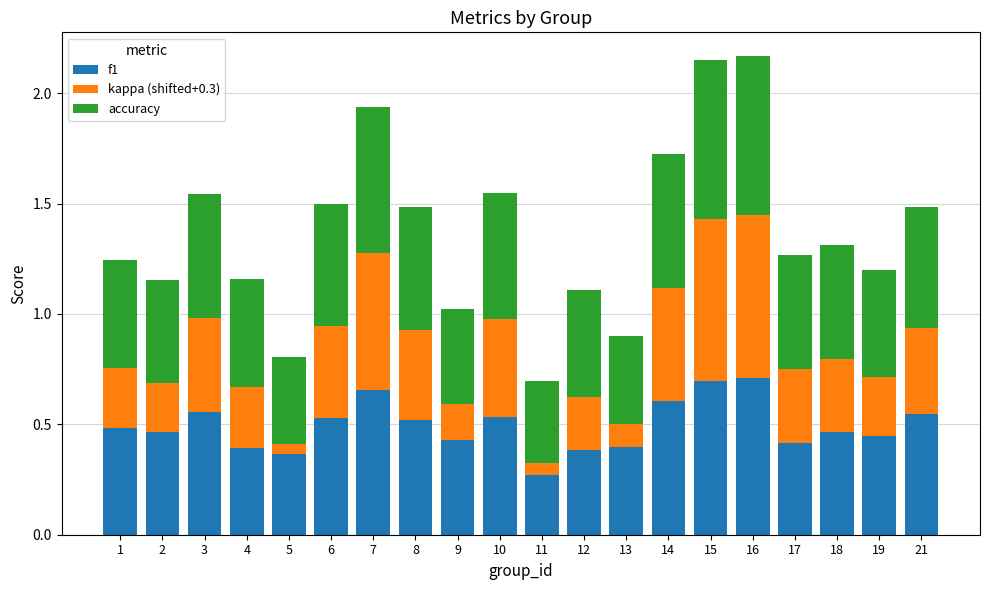

What is the total value across all series at 6?

1.5